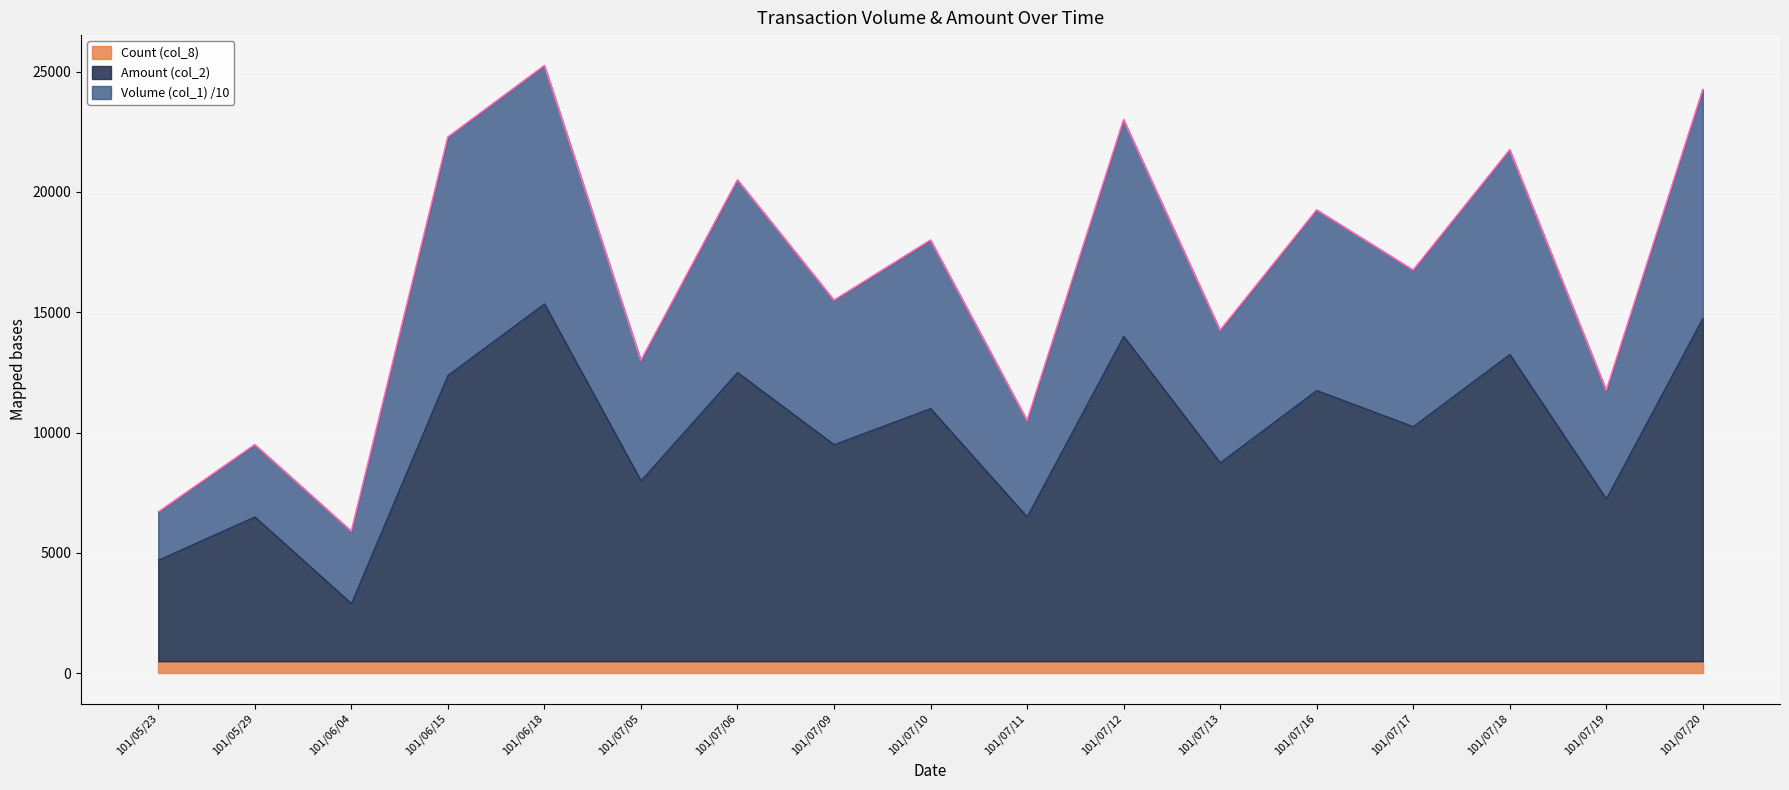

Which category has the lowest value in the Amount (col_2) series?

101/06/04